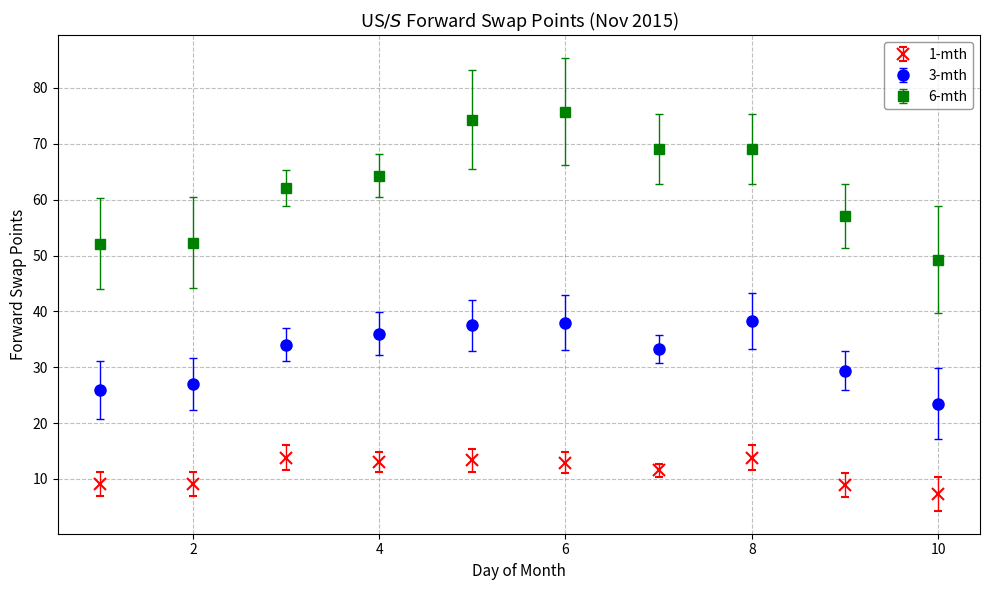

True or false: 3-mth and 1-mth cross at least once.

False